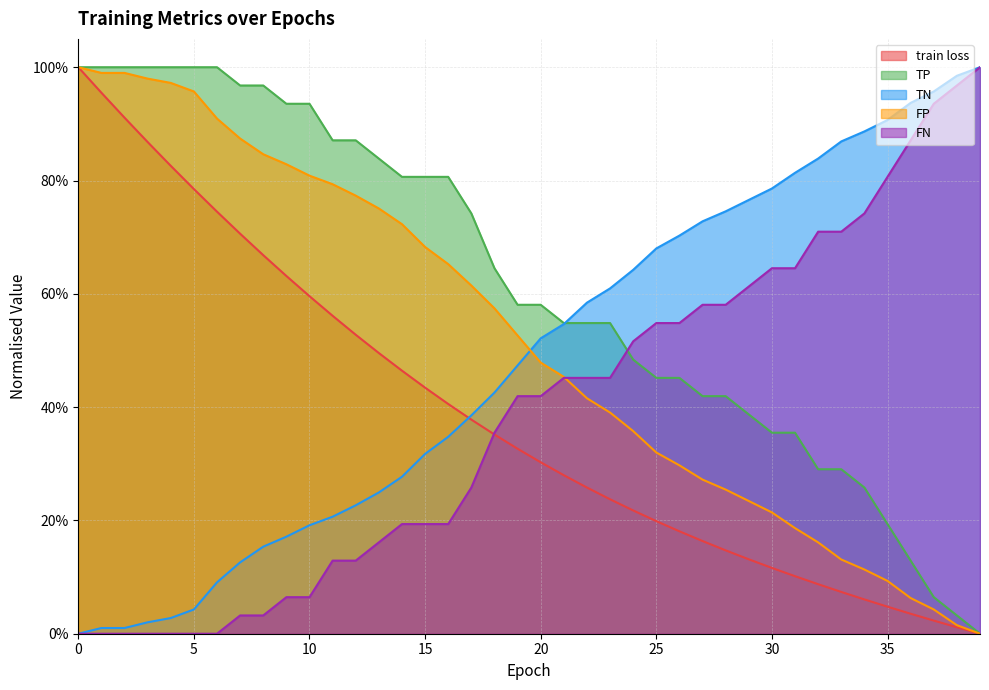

Reading right to left, what are all the values shown in this chart?

train loss: 39=0.0	38=0.0	37=0.0	36=0.0	35=0.0	34=0.1	33=0.1	32=0.1	31=0.1	30=0.1	29=0.1	28=0.1	27=0.2	26=0.2	25=0.2	24=0.2	23=0.2	22=0.3	21=0.3	20=0.3	19=0.3	18=0.4	17=0.4	16=0.4	15=0.4	14=0.5	13=0.5	12=0.5	11=0.6	10=0.6	9=0.6	8=0.7	7=0.7	6=0.7	5=0.8	4=0.8	3=0.9	2=0.9	1=1.0	0=1.0
TP: 39=0.0	38=0.0	37=0.1	36=0.1	35=0.2	34=0.3	33=0.3	32=0.3	31=0.4	30=0.4	29=0.4	28=0.4	27=0.4	26=0.5	25=0.5	24=0.5	23=0.5	22=0.5	21=0.5	20=0.6	19=0.6	18=0.6	17=0.7	16=0.8	15=0.8	14=0.8	13=0.8	12=0.9	11=0.9	10=0.9	9=0.9	8=1.0	7=1.0	6=1.0	5=1.0	4=1.0	3=1.0	2=1.0	1=1.0	0=1.0
TN: 39=1.0	38=1.0	37=1.0	36=0.9	35=0.9	34=0.9	33=0.9	32=0.8	31=0.8	30=0.8	29=0.8	28=0.7	27=0.7	26=0.7	25=0.7	24=0.6	23=0.6	22=0.6	21=0.5	20=0.5	19=0.5	18=0.4	17=0.4	16=0.3	15=0.3	14=0.3	13=0.2	12=0.2	11=0.2	10=0.2	9=0.2	8=0.2	7=0.1	6=0.1	5=0.0	4=0.0	3=0.0	2=0.0	1=0.0	0=0.0
FP: 39=0.0	38=0.0	37=0.0	36=0.1	35=0.1	34=0.1	33=0.1	32=0.2	31=0.2	30=0.2	29=0.2	28=0.3	27=0.3	26=0.3	25=0.3	24=0.4	23=0.4	22=0.4	21=0.5	20=0.5	19=0.5	18=0.6	17=0.6	16=0.7	15=0.7	14=0.7	13=0.8	12=0.8	11=0.8	10=0.8	9=0.8	8=0.8	7=0.9	6=0.9	5=1.0	4=1.0	3=1.0	2=1.0	1=1.0	0=1.0
FN: 39=1.0	38=1.0	37=0.9	36=0.9	35=0.8	34=0.7	33=0.7	32=0.7	31=0.6	30=0.6	29=0.6	28=0.6	27=0.6	26=0.5	25=0.5	24=0.5	23=0.5	22=0.5	21=0.5	20=0.4	19=0.4	18=0.4	17=0.3	16=0.2	15=0.2	14=0.2	13=0.2	12=0.1	11=0.1	10=0.1	9=0.1	8=0.0	7=0.0	6=0.0	5=0.0	4=0.0	3=0.0	2=0.0	1=0.0	0=0.0